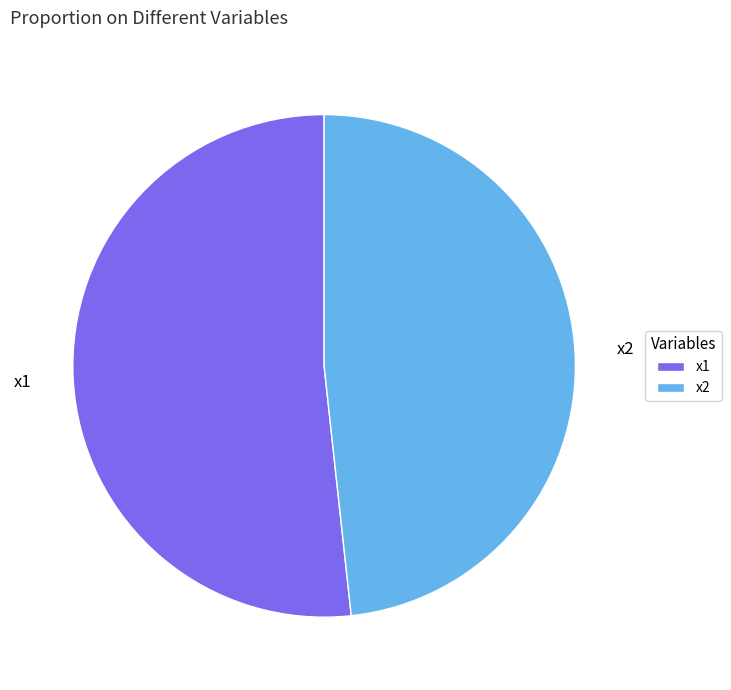

Is the sum of x1 and x2 greater than half?

Yes